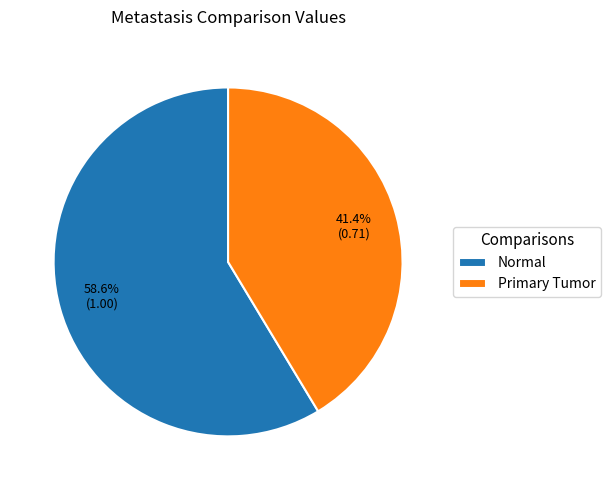

What is the majority slice?

Normal